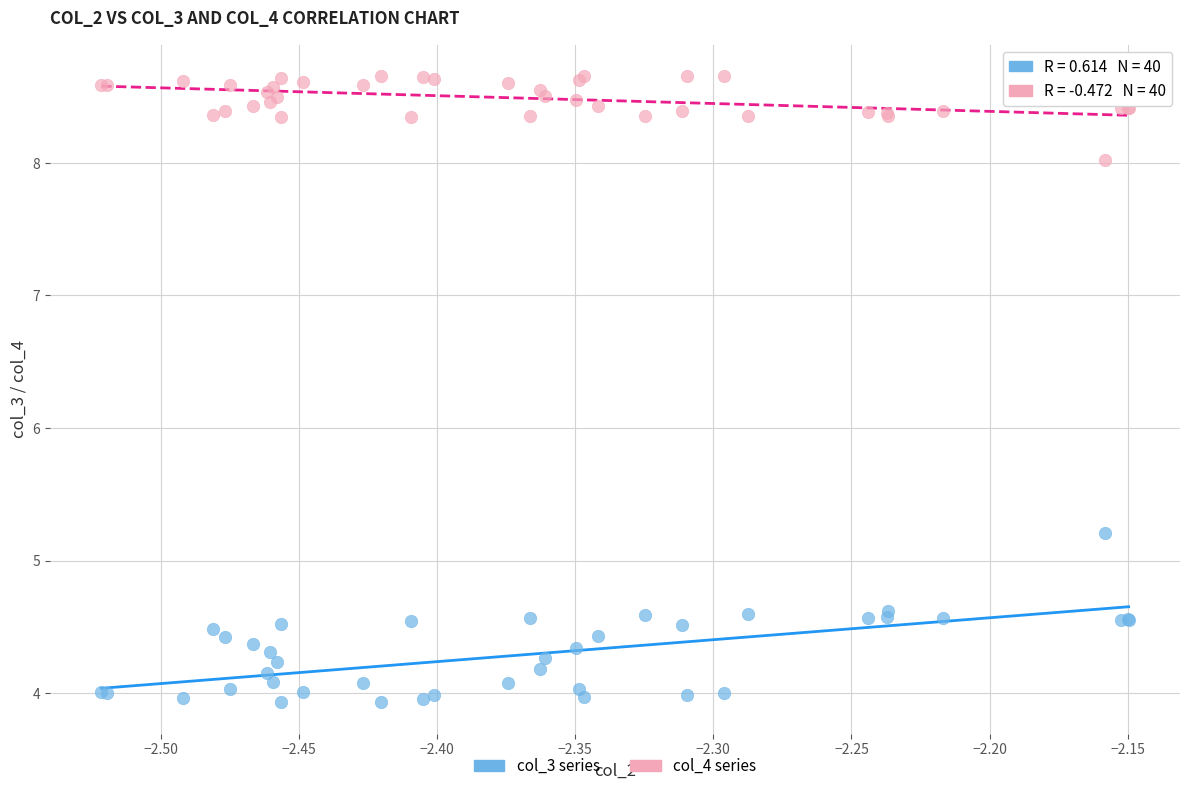

Across all series, what Y value is closest to 6?

5.2